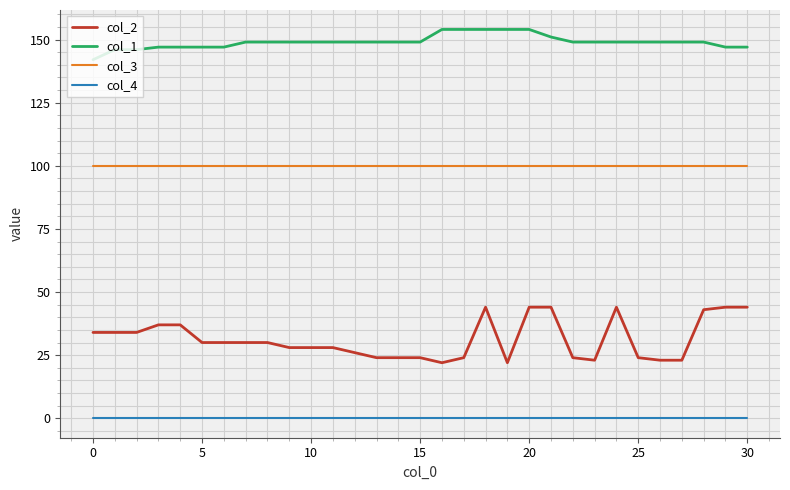

Which series has the widest spread of values?

col_2